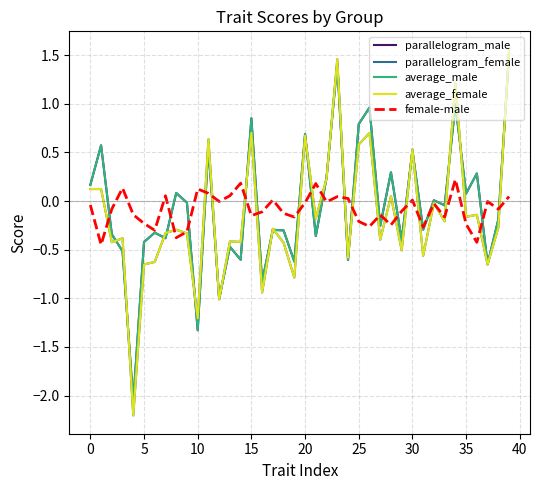

What is the minimum value shown in the chart?

-2.2